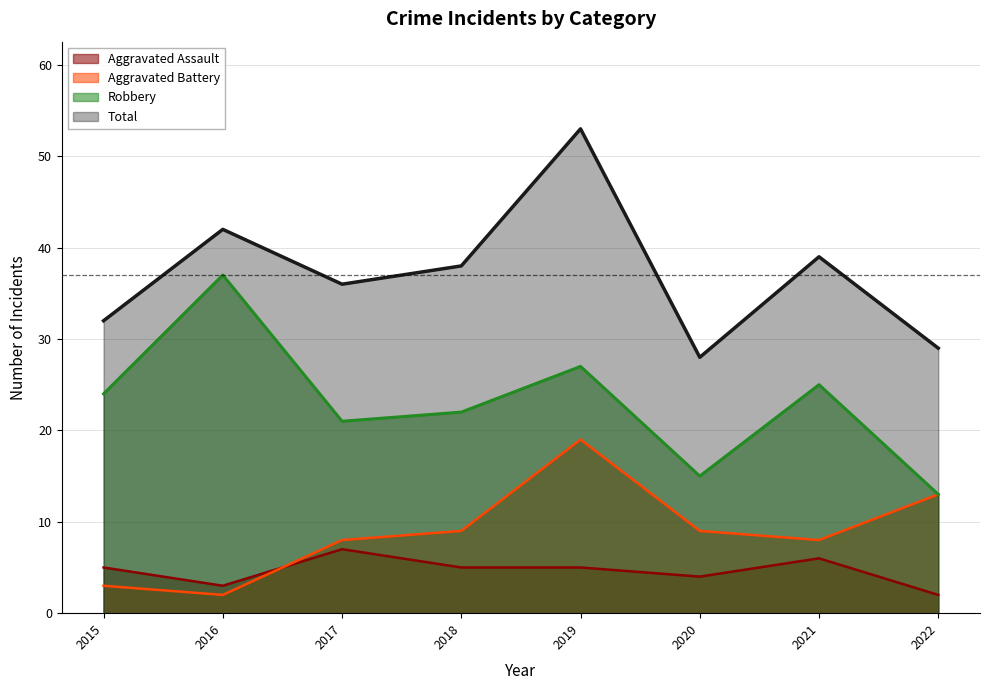

Is it true that Total equals 32 at 2015?

True